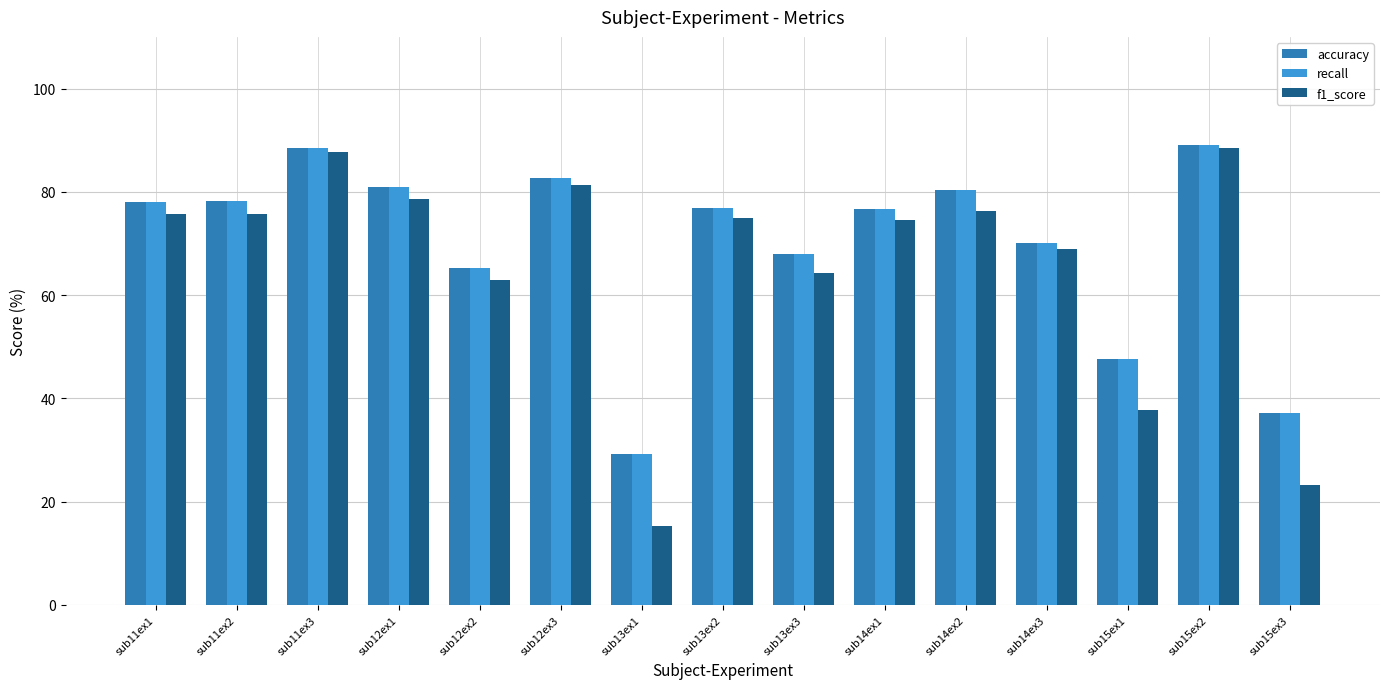

Which category has the lowest value across all series?

sub13ex1